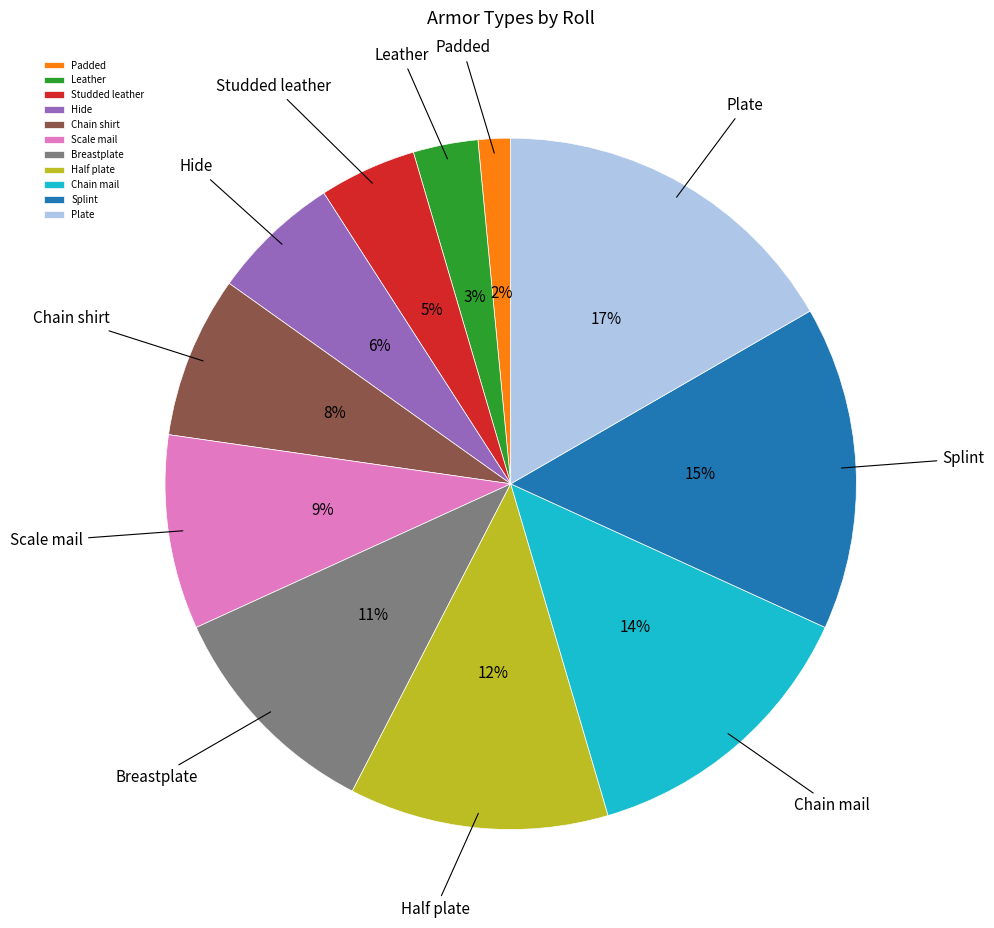

Which category has the biggest portion of the pie?

Plate